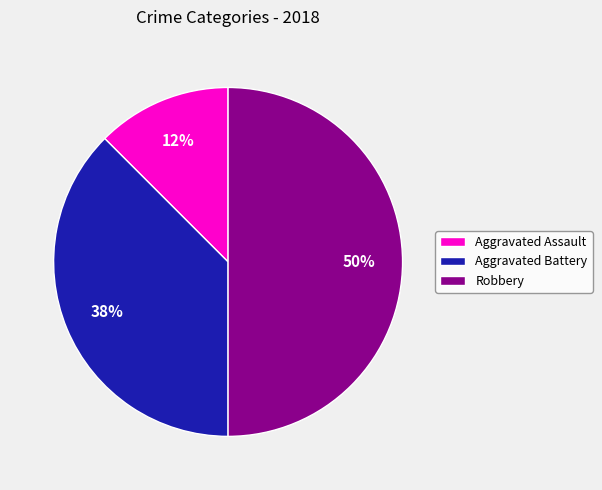

To the nearest percent, what portion does Robbery represent?

50%